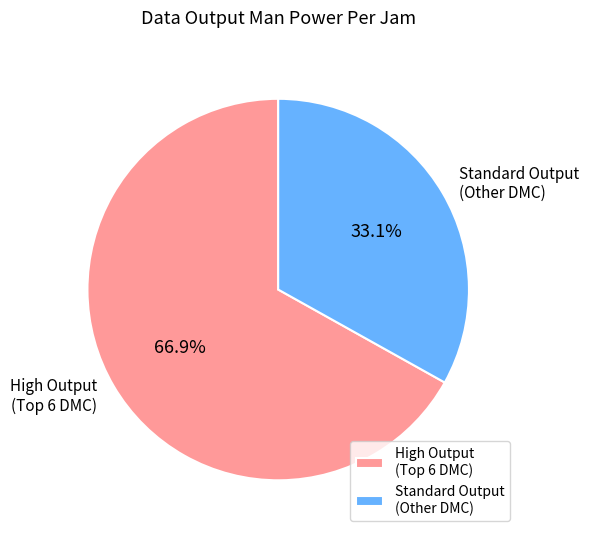

To the nearest percent, what is the average slice percentage?

50%